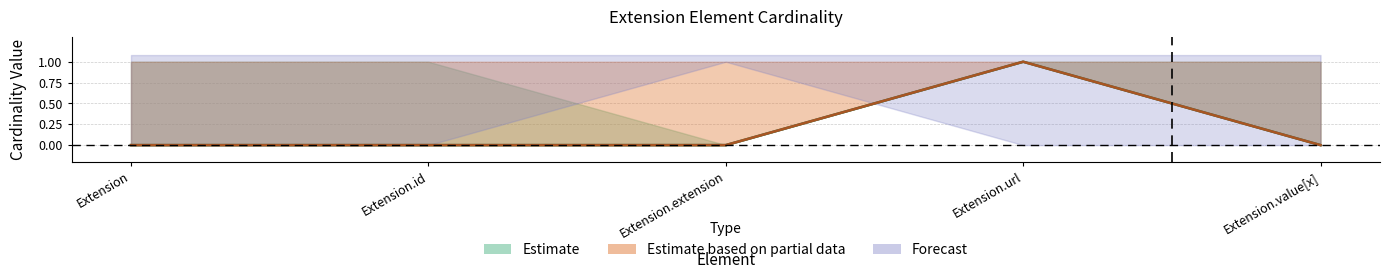

At which category is the sum across all series the highest?

Extension.url